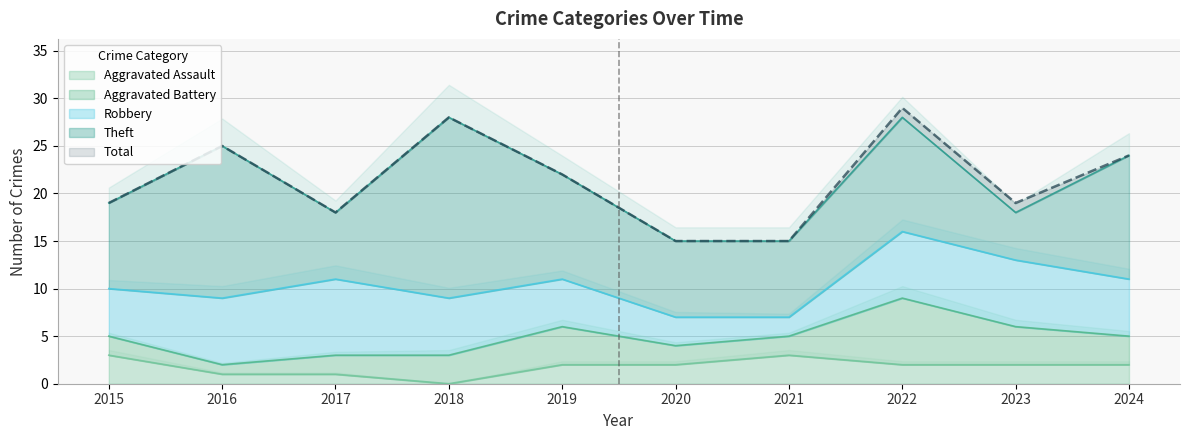

Where is Aggravated Assault nearest to the value 1?

2016